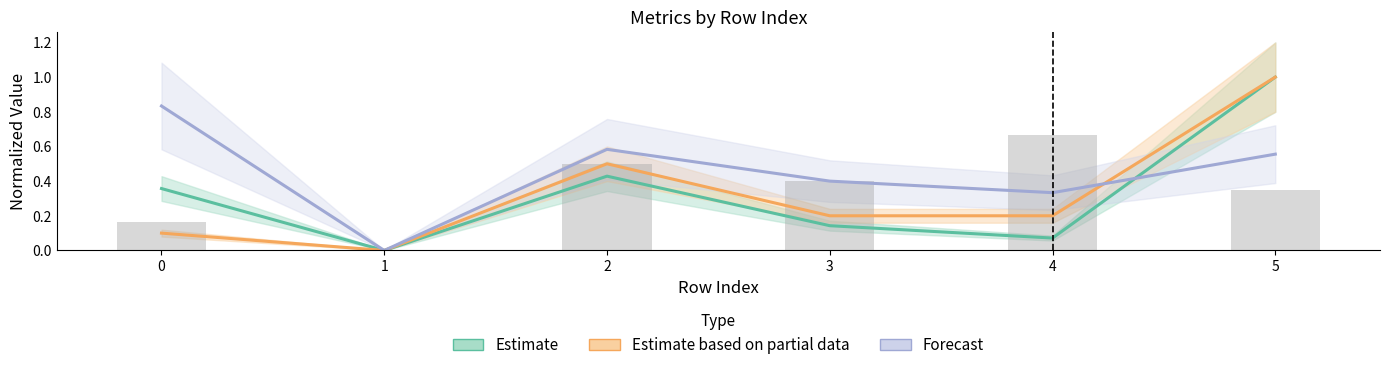

What is the greatest value displayed?

1.0